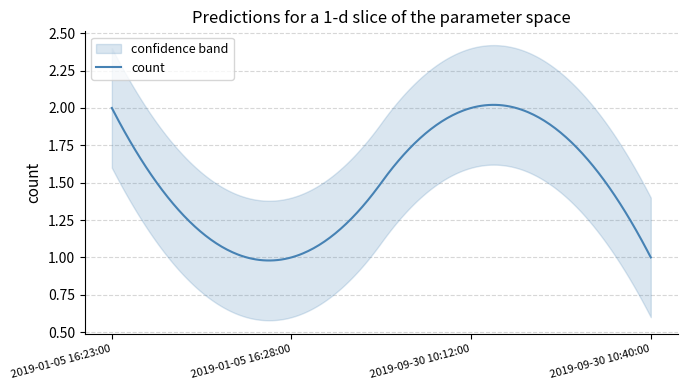

Rank the categories by value from lowest to highest.

2019-01-05 16:28:00, 2019-09-30 10:40:00, 2019-01-05 16:23:00, 2019-09-30 10:12:00